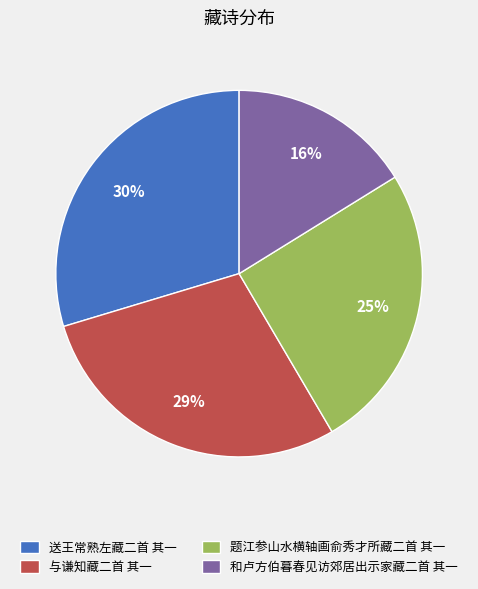

How many slices are in this pie chart?

4